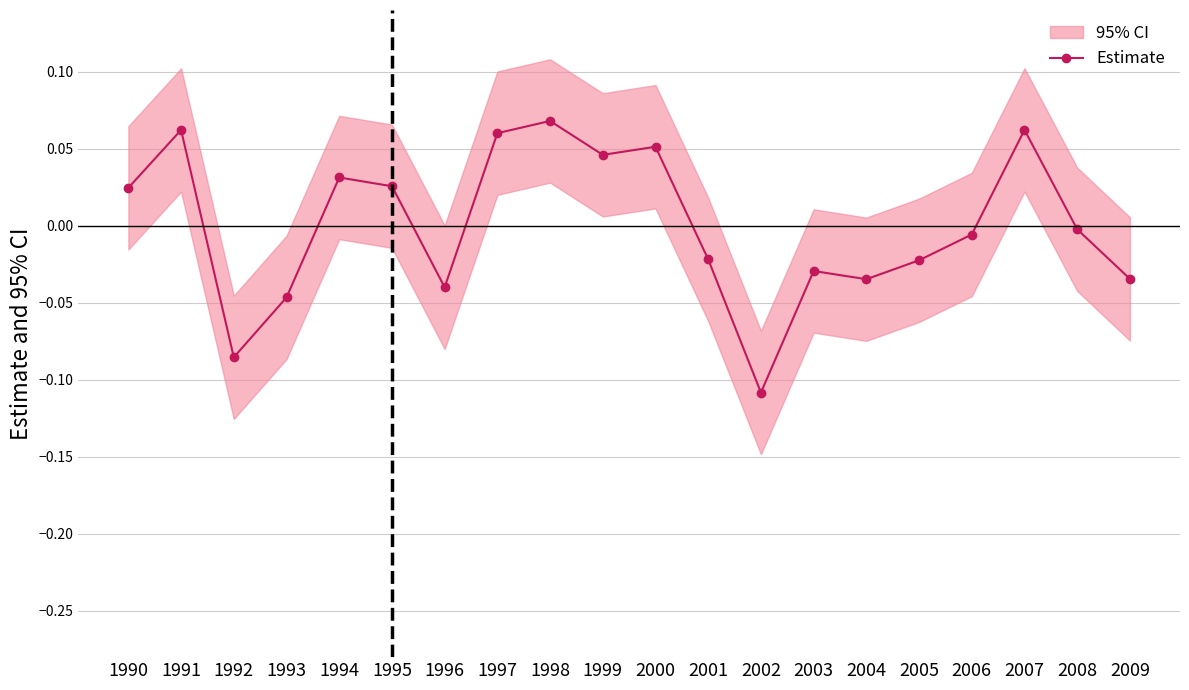

What is the minimum value shown in the chart?

-0.1